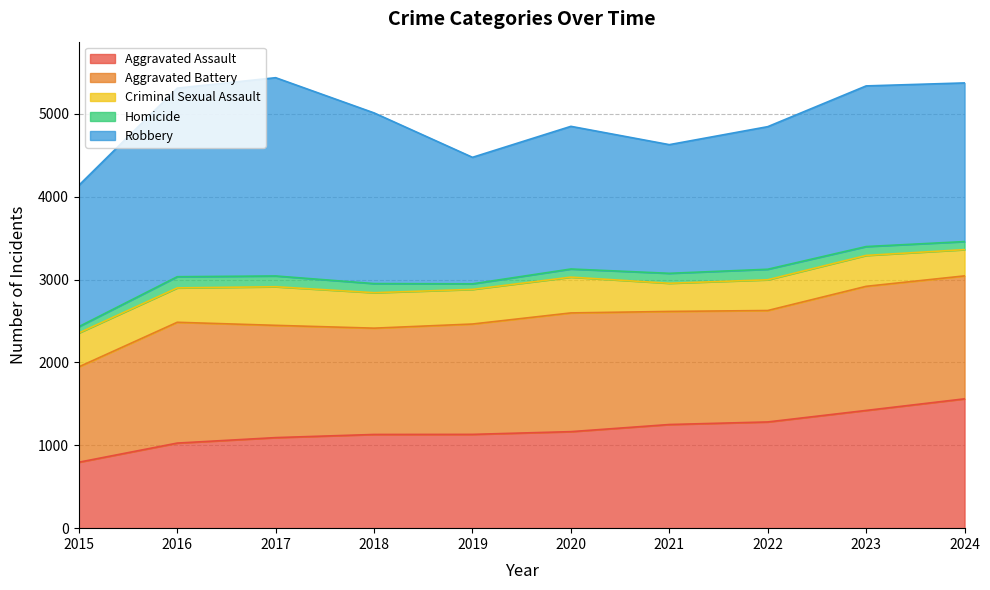

Reading left to right, what are all the values shown in this chart?

Aggravated Assault: 796	1027	1093	1131	1132	1165	1251	1282	1421	1561
Aggravated Battery: 1151	1458	1355	1283	1332	1433	1365	1345	1498	1484
Criminal Sexual Assault: 409	415	466	428	418	432	340	371	373	317
Homicide: 76	135	130	110	67	98	120	127	107	97
Robbery: 1706	2276	2393	2060	1527	1722	1553	1721	1939	1915